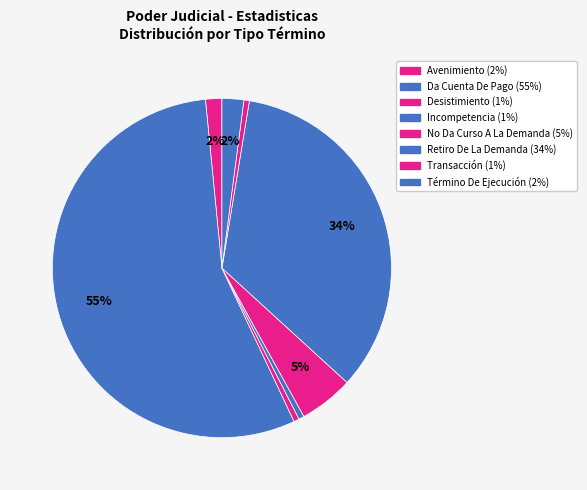

What percentage do No Da Curso A La Demanda and Término De Ejecución together represent?

7.3%